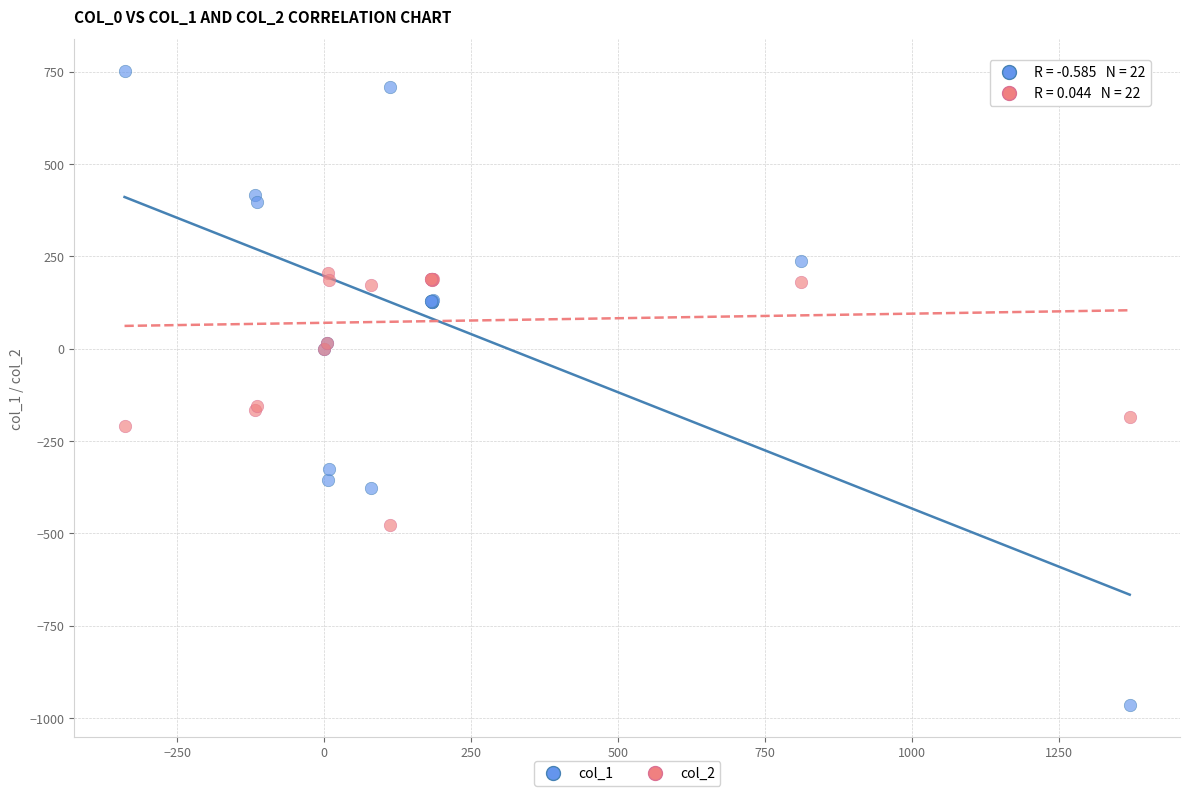

Which series has the largest Y range (max minus min)?

col_1